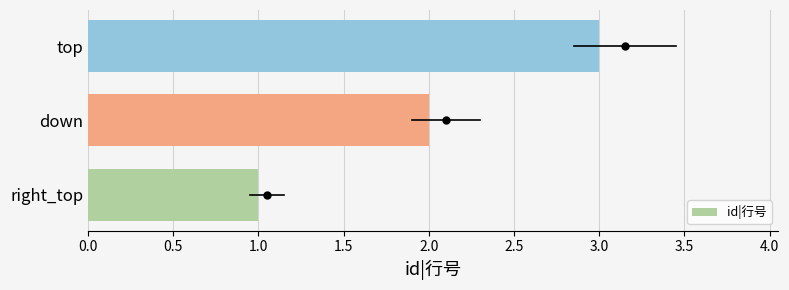

What is the ratio of the value at right_top to the value at top?

0.3